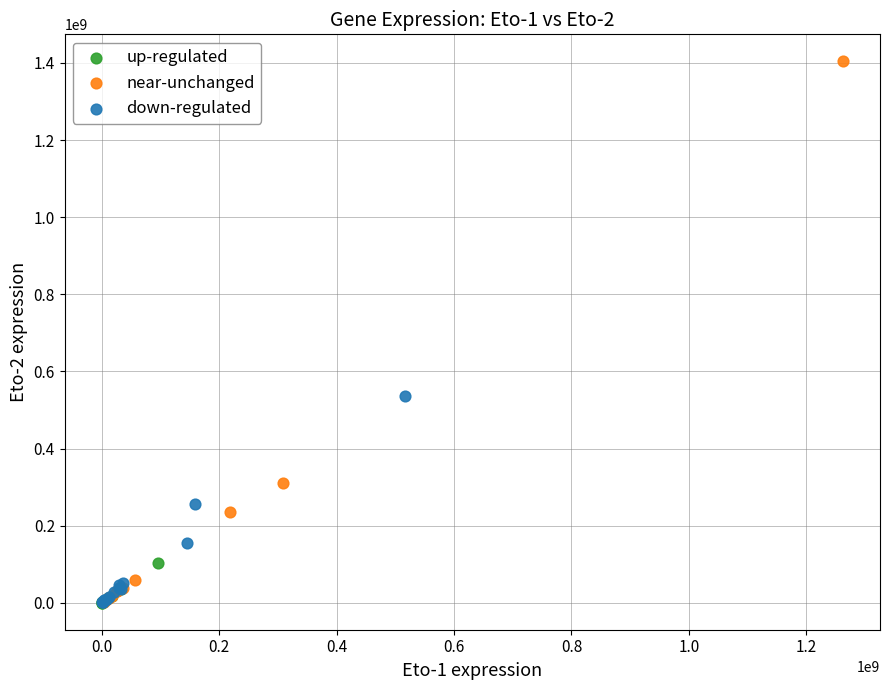

Which series contains the highest Y value?

near-unchanged